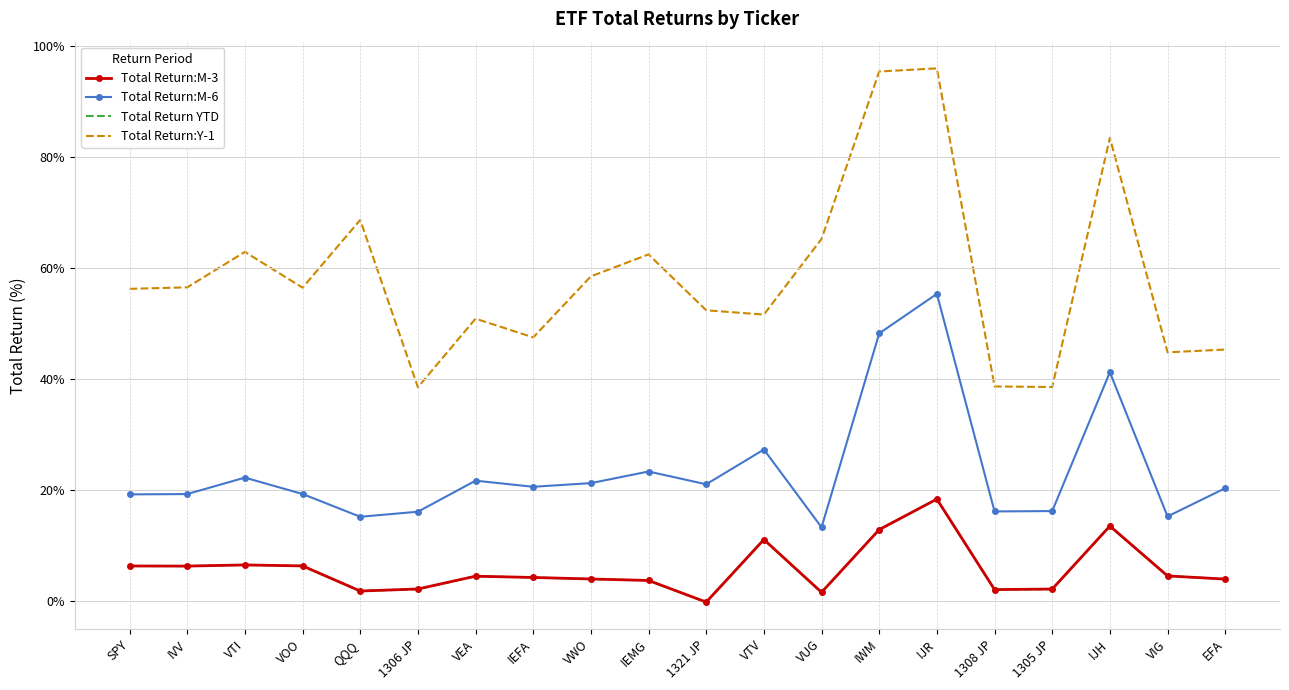

At which label does Total Return:M-6 reach its peak?

IJR